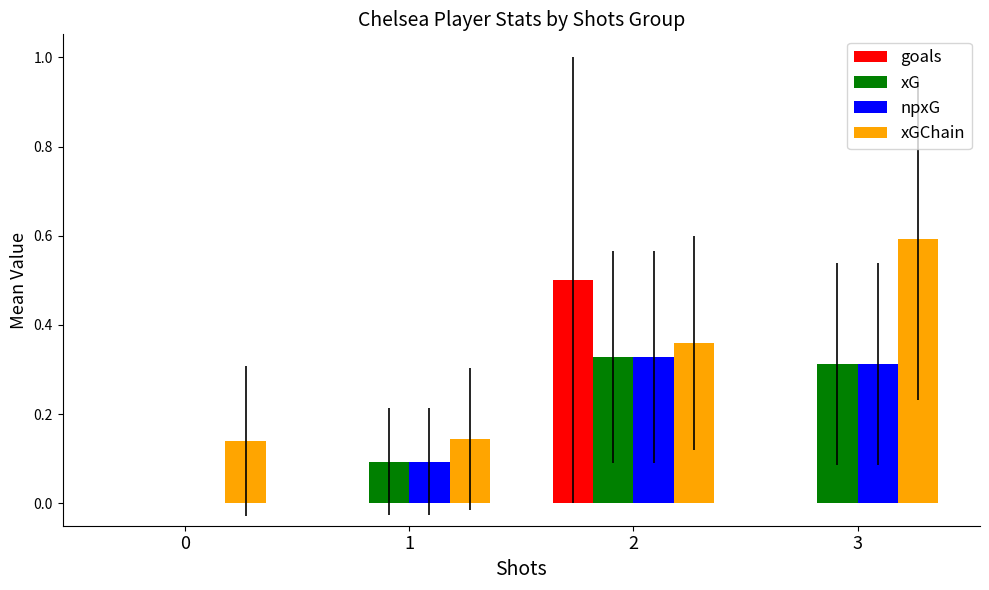

Is the value of xGChain at 2 greater than the value of goals at 1?

Yes